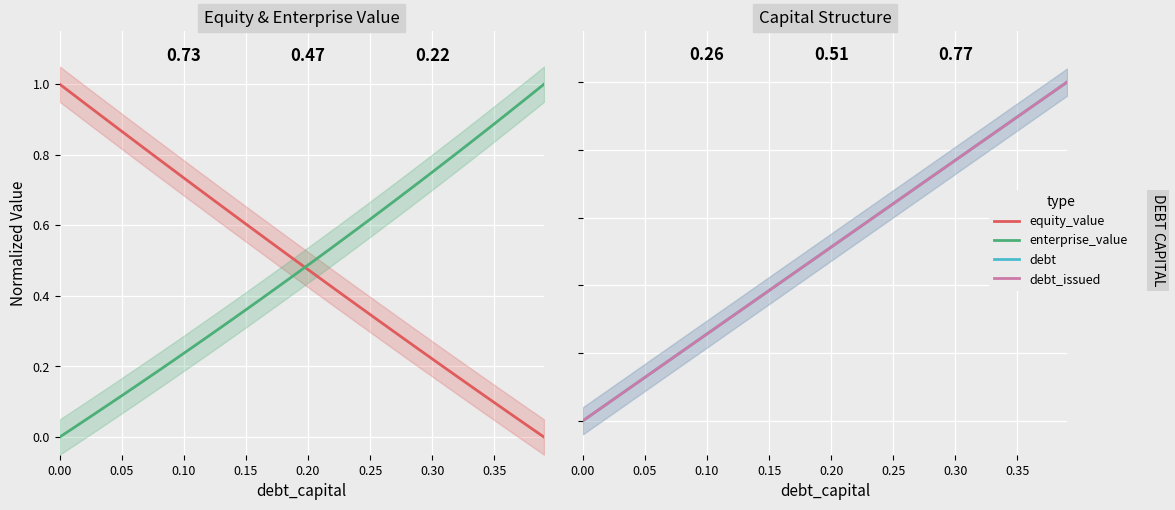

What is the difference between the highest and lowest values at 13?

0.3